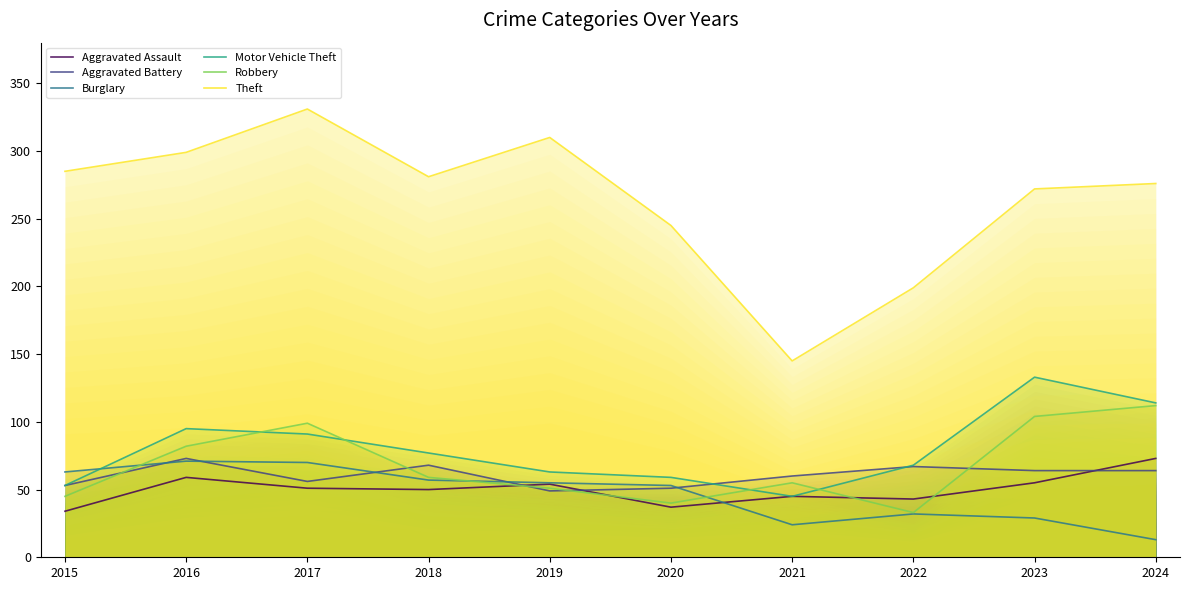

Where is the first local minimum for Theft?

2018